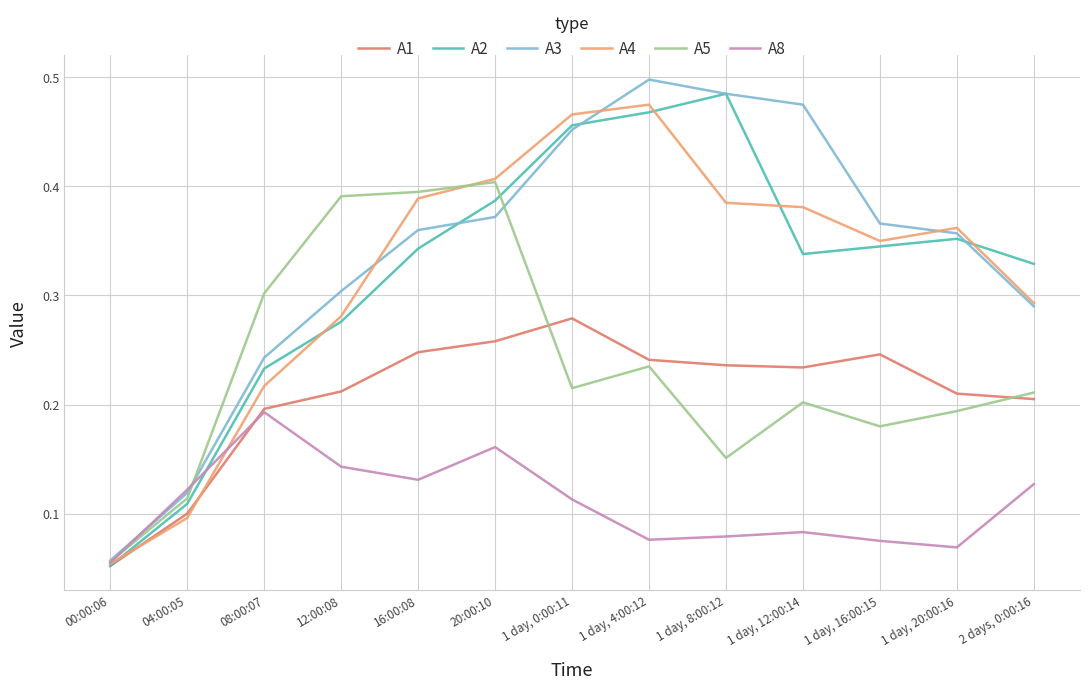

Is it true that A8 equals 0.2 at 12:00:08?

False